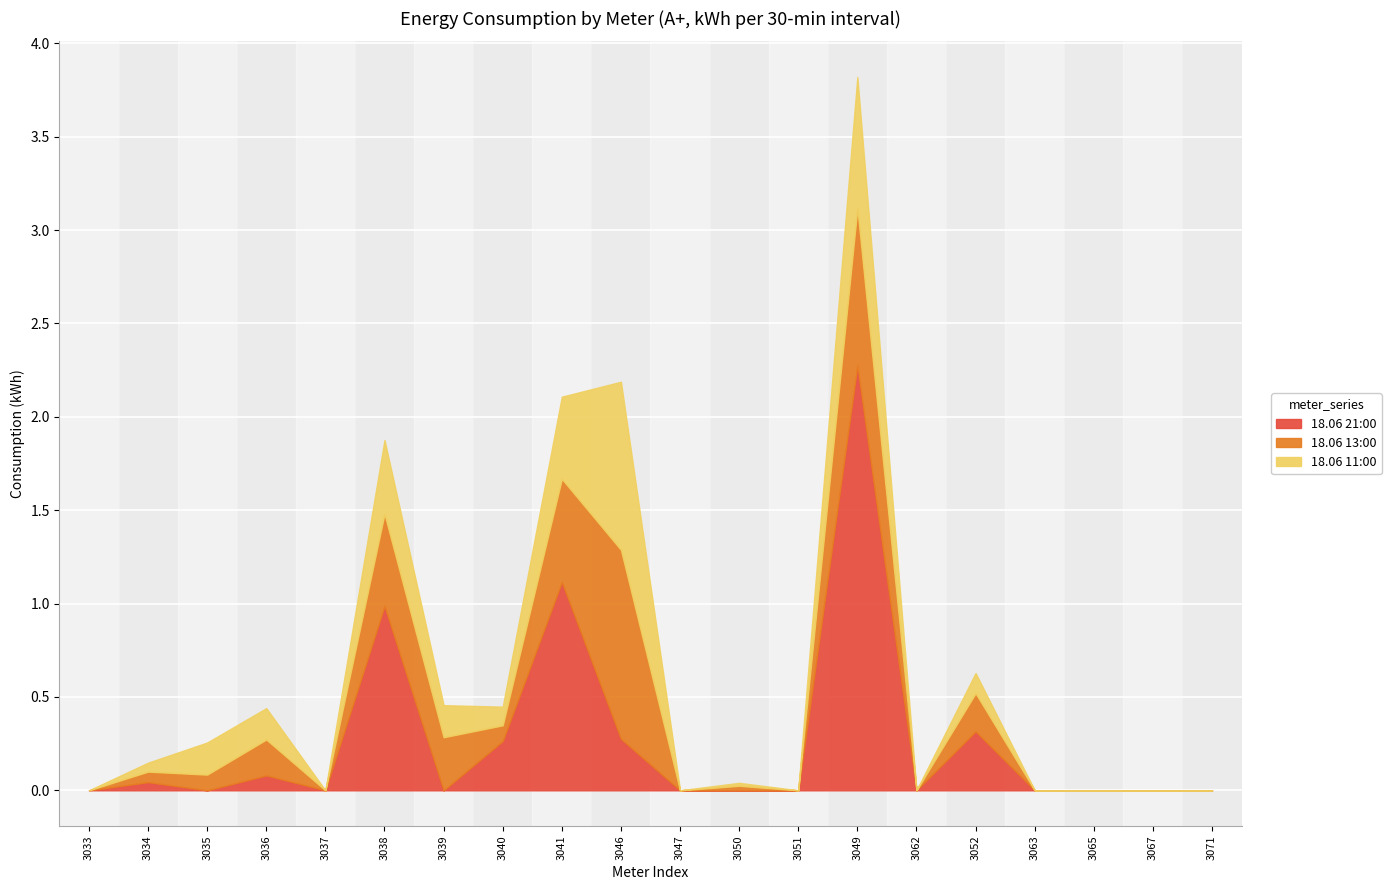

Reading left to right, list all the values displayed in this chart.

18.06 21:00: 3033=0.0	3034=0.0	3035=0.0	3036=0.1	3037=0.0	3038=1.0	3039=0.0	3040=0.3	3041=1.1	3046=0.3	3047=0.0	3050=0.0	3051=0.0	3049=2.3	3062=0.0	3052=0.3	3063=0.0	3065=0.0	3067=0.0	3071=0.0
18.06 13:00: 3033=0.0	3034=0.1	3035=0.1	3036=0.2	3037=0.0	3038=0.5	3039=0.3	3040=0.1	3041=0.6	3046=1.0	3047=0.0	3050=0.0	3051=0.0	3049=0.8	3062=0.0	3052=0.2	3063=0.0	3065=0.0	3067=0.0	3071=0.0
18.06 11:00: 3033=0.0	3034=0.0	3035=0.2	3036=0.2	3037=0.0	3038=0.4	3039=0.2	3040=0.1	3041=0.4	3046=0.9	3047=0.0	3050=0.0	3051=0.0	3049=0.7	3062=0.0	3052=0.1	3063=0.0	3065=0.0	3067=0.0	3071=0.0